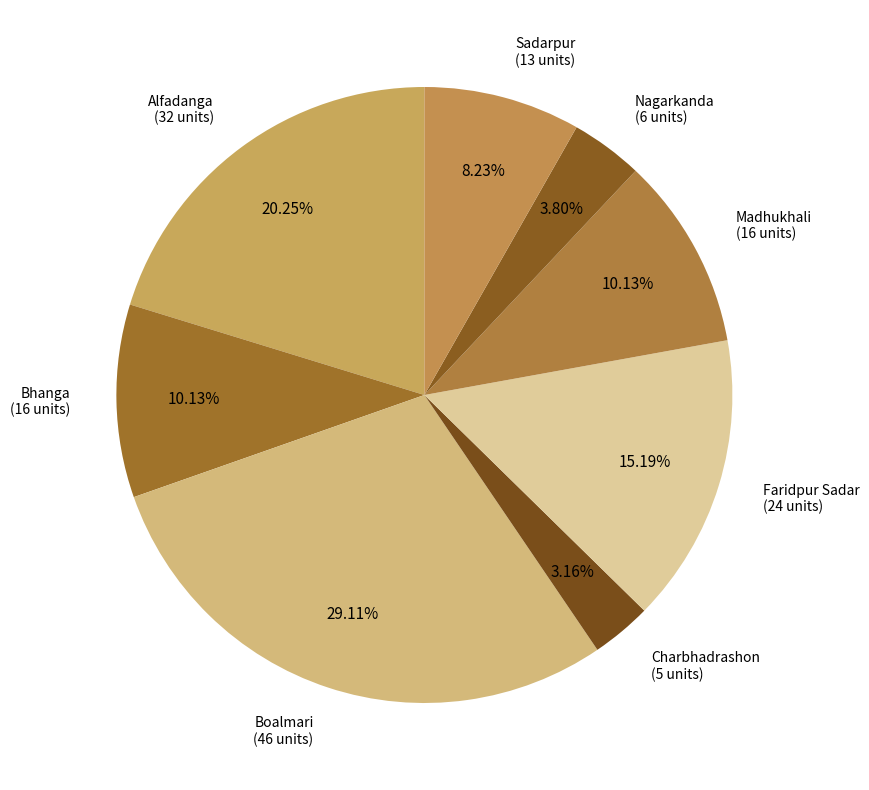

Rank the categories by value from lowest to highest.

Charbhadrashon, Nagarkanda, Sadarpur, Bhanga, Madhukhali, Faridpur Sadar, Alfadanga, Boalmari